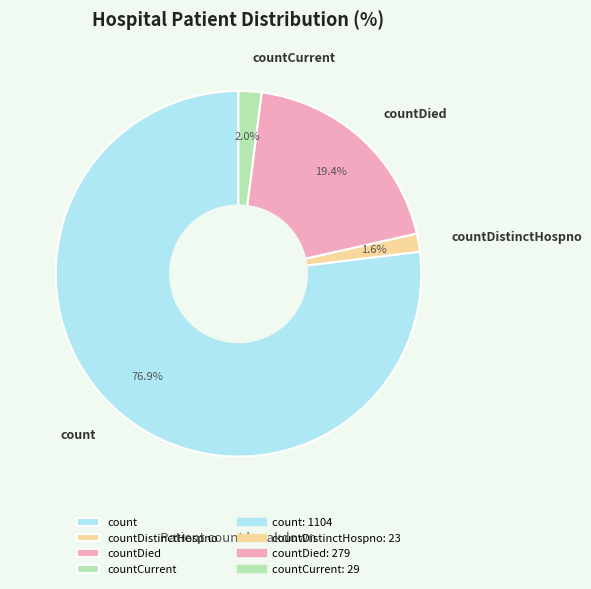

Is there a majority slice in this chart?

Yes